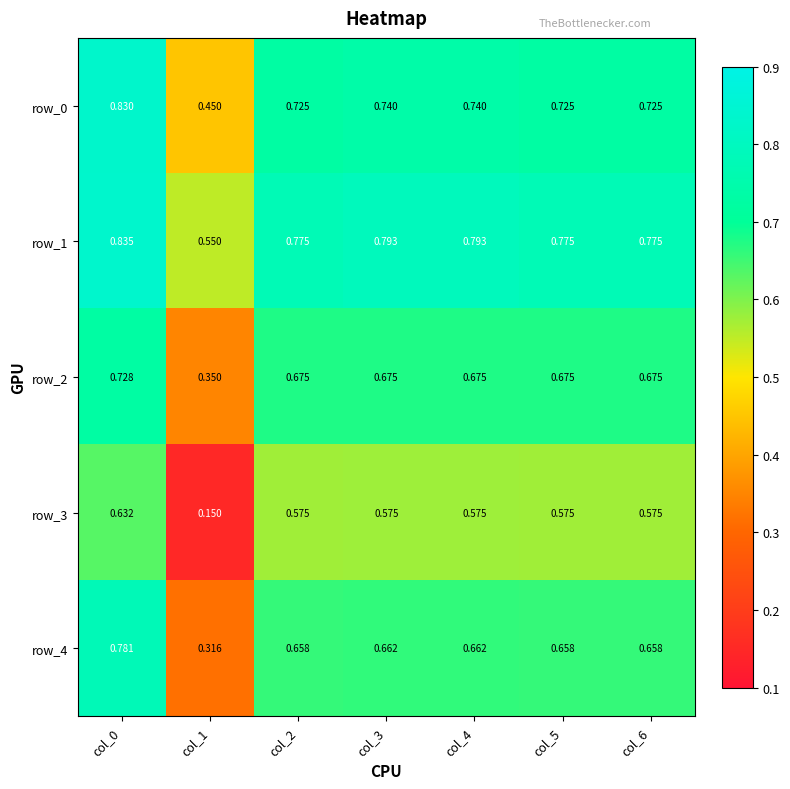

How many distinct data groups are displayed?

5